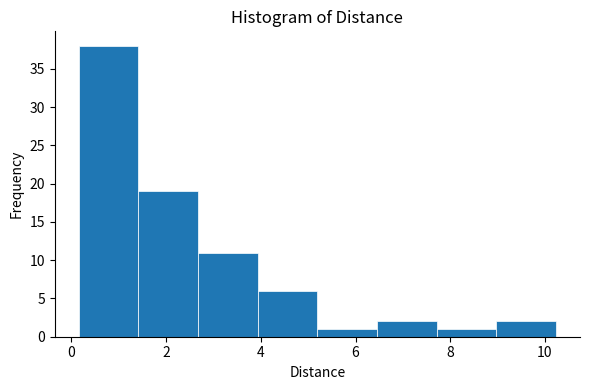

What is the height of the bar covering 4.0 to 5.2 on the x-axis? Neither the bar edges nor the heights are printed on the chart, so give them approximately, as read against the axes.

6